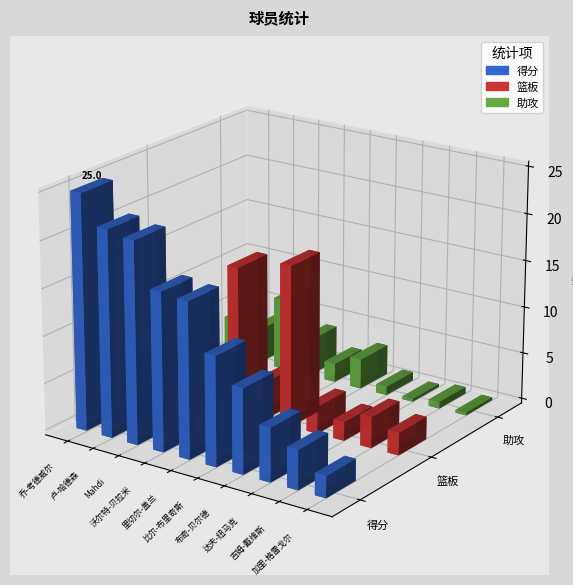

Which category has the highest value across all series?

乔-考德威尔